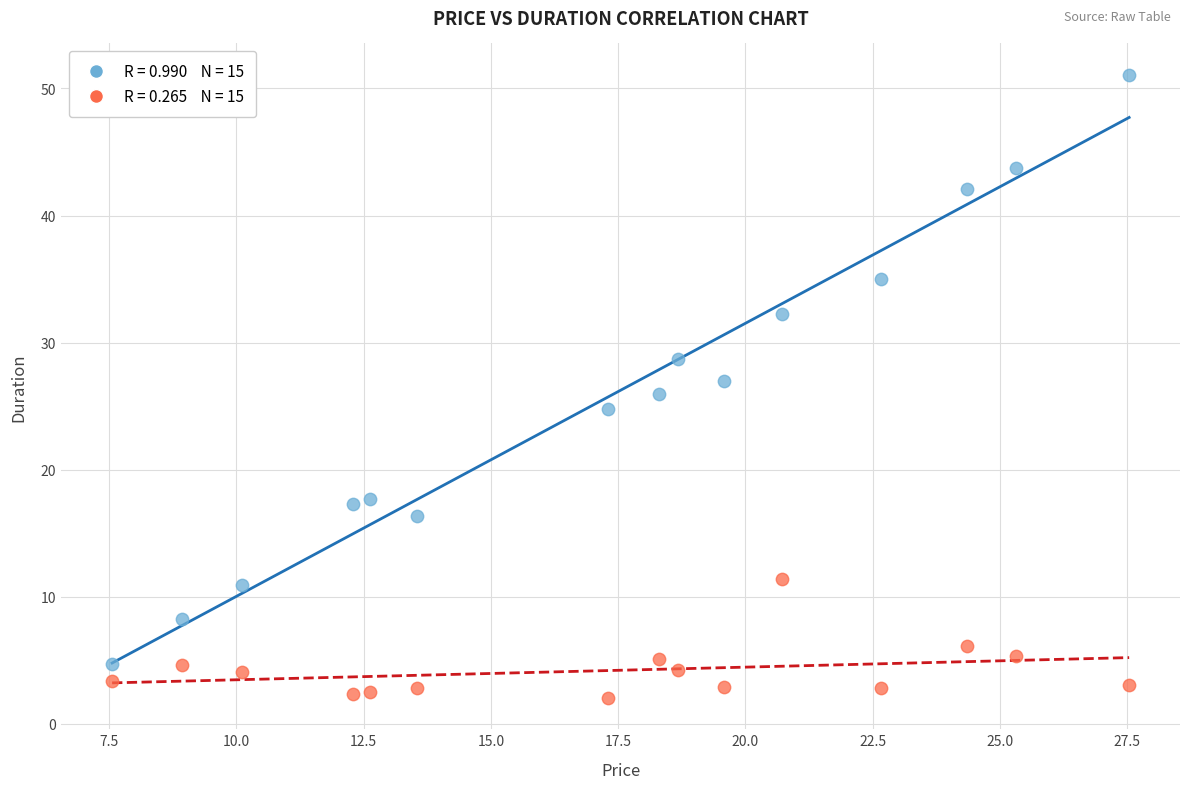

Across all data points, what is the range of Y values (max minus min)?

49.1